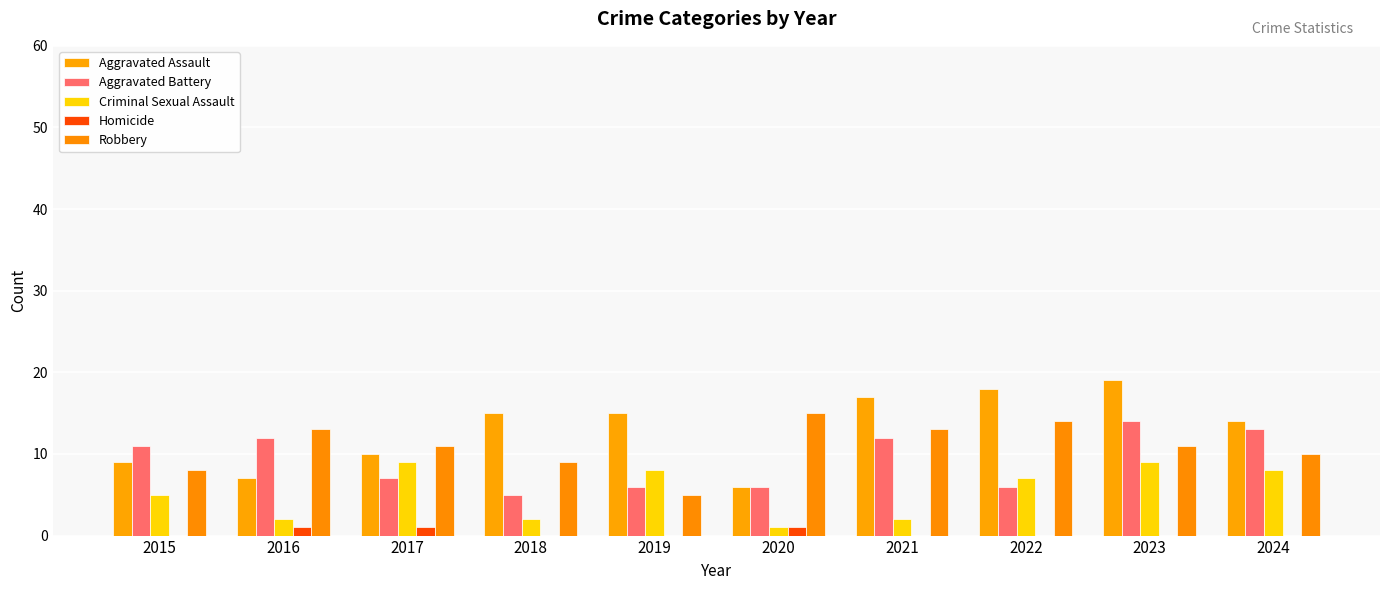

How many groups of bars are there?

10